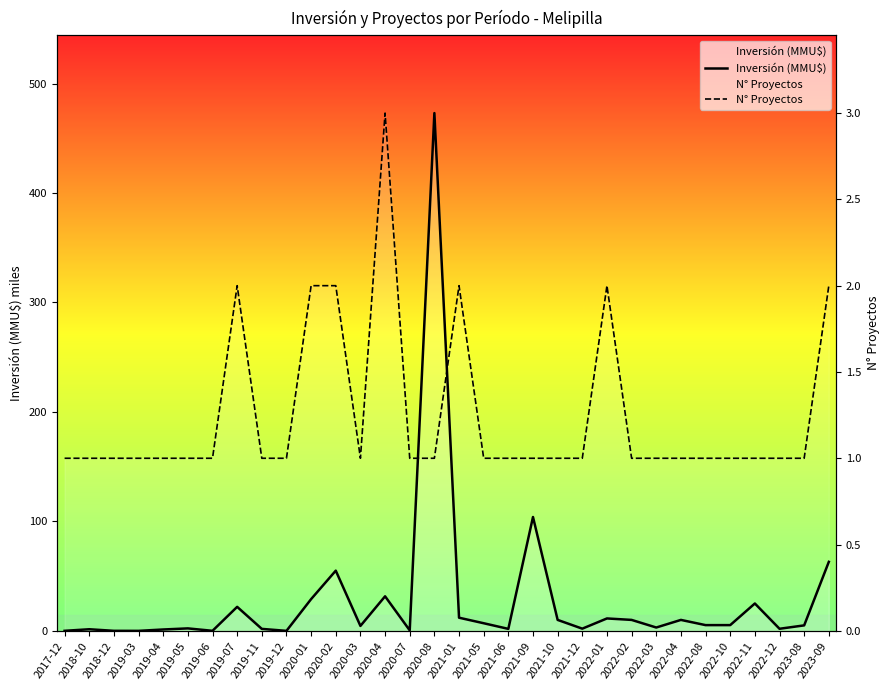

How many data points in Inversión (MMU$) are above 5?

16